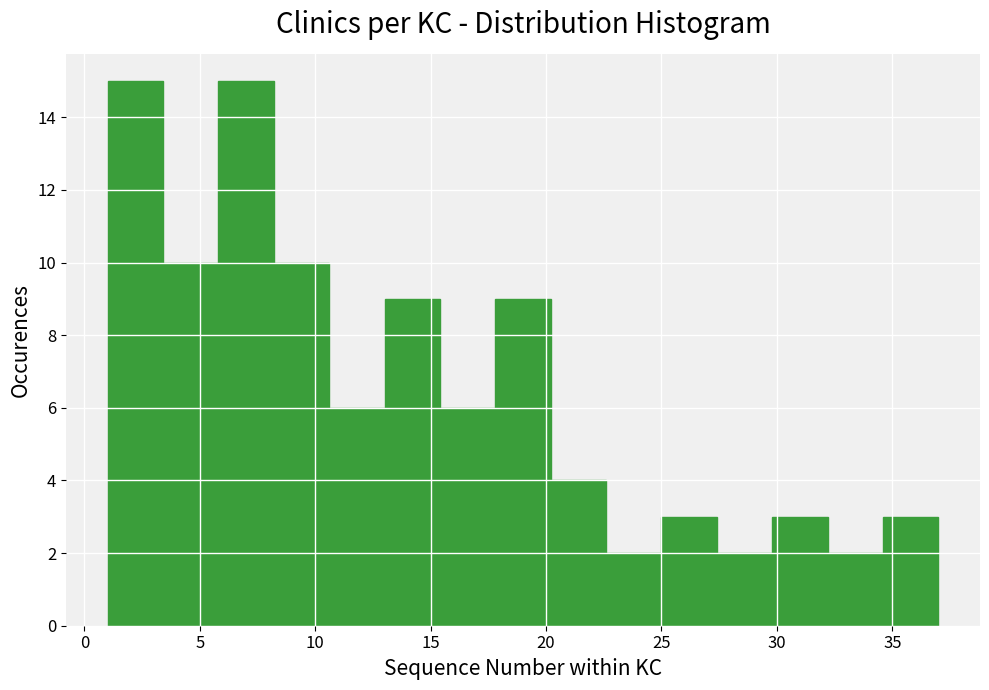

How tall is the bar that spans 5.8 to 8.2 on the x-axis? Neither the bar edges nor the heights are printed on the chart, so give them approximately, as read against the axes.

15